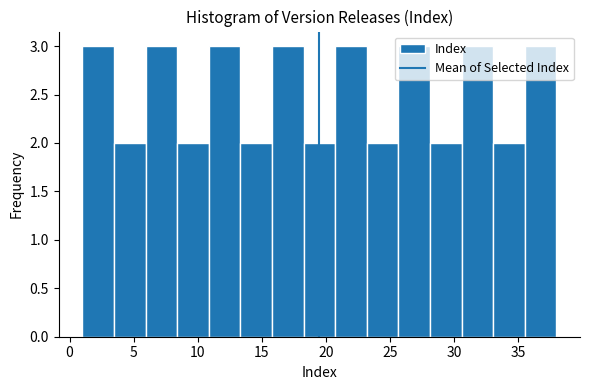

Reading left to right, transcribe this chart: for each bar, give the range it covers on the x-axis and its height. Neither the bar edges nor the heights are printed on the chart, so give them approximately, as read against the axes.

1.0 to 3.5: 3
3.5 to 6.0: 2
6.0 to 8.5: 3
8.5 to 11.0: 2
11.0 to 13.5: 3
13.5 to 16.0: 2
16.0 to 18.5: 3
18.5 to 20.5: 2
20.5 to 23.0: 3
23.0 to 25.5: 2
25.5 to 28.0: 3
28.0 to 30.5: 2
30.5 to 33.0: 3
33.0 to 35.5: 2
35.5 to 38.0: 3